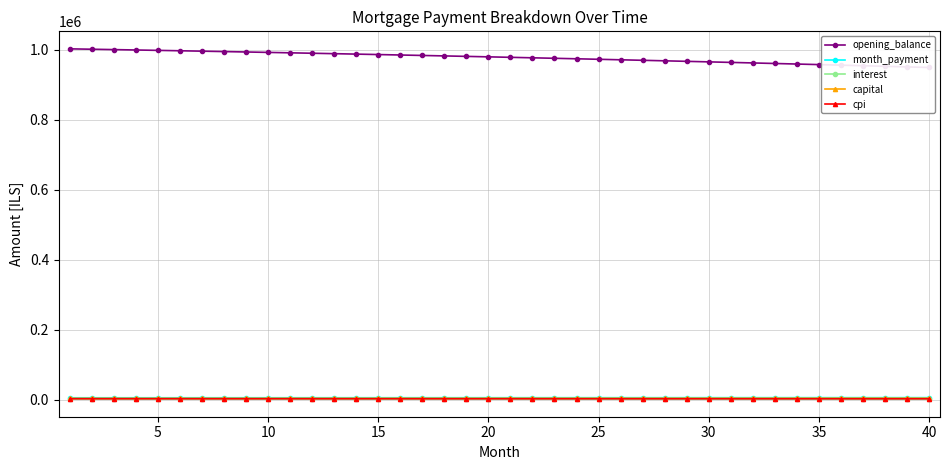

Which series has the widest spread of values?

opening_balance